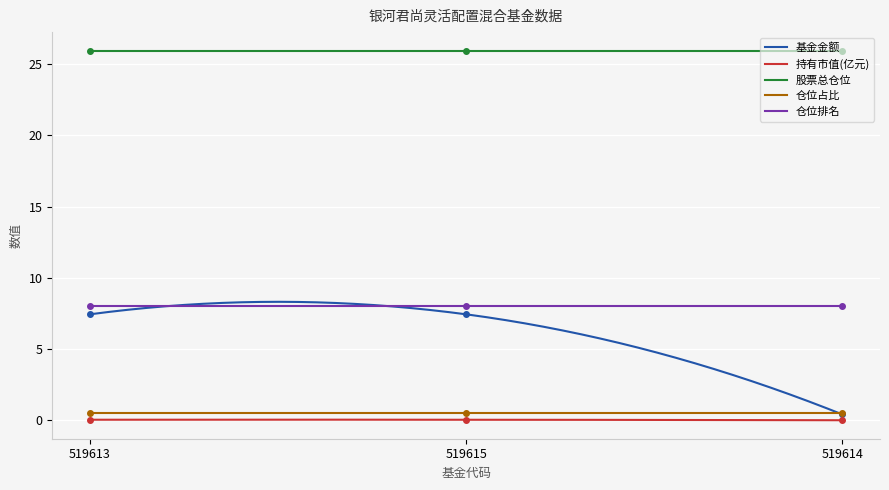

Reading right to left, transcribe all the data shown in this chart.

基金金额: 0.4	7.4	7.4
持有市值(亿元): 0.0	0.0	0.0
股票总仓位: 26.0	26.0	26.0
仓位占比: 0.5	0.5	0.5
仓位排名: 8.0	8.0	8.0